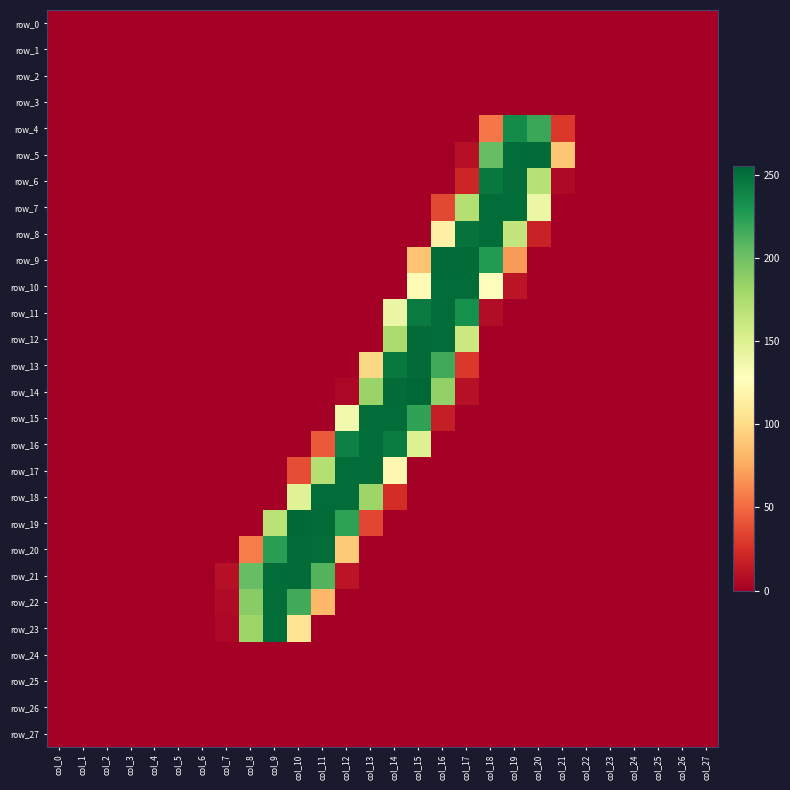

Which series has the largest range (max minus min)?

row_14